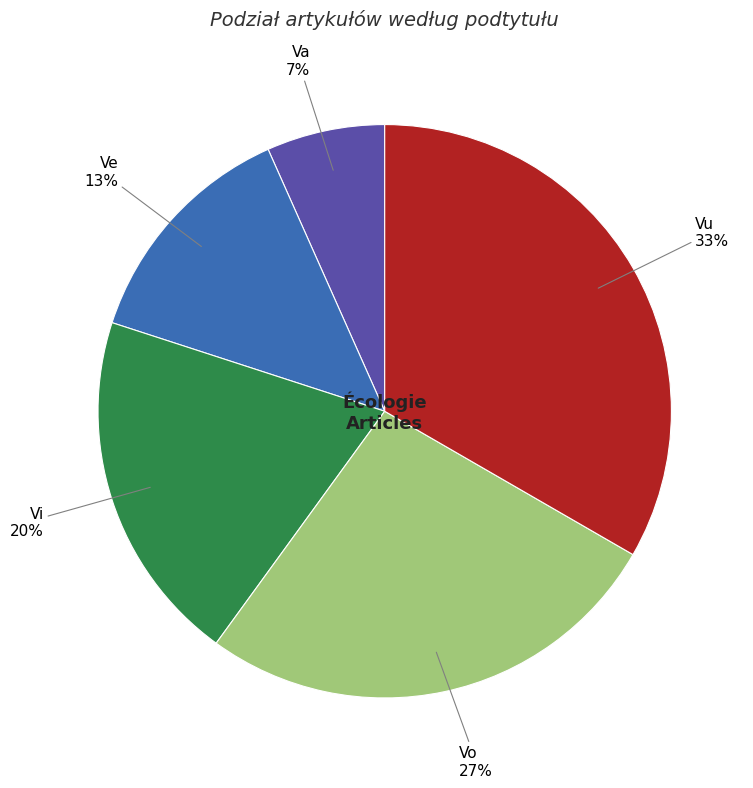

Which category has the biggest portion of the pie?

Vu